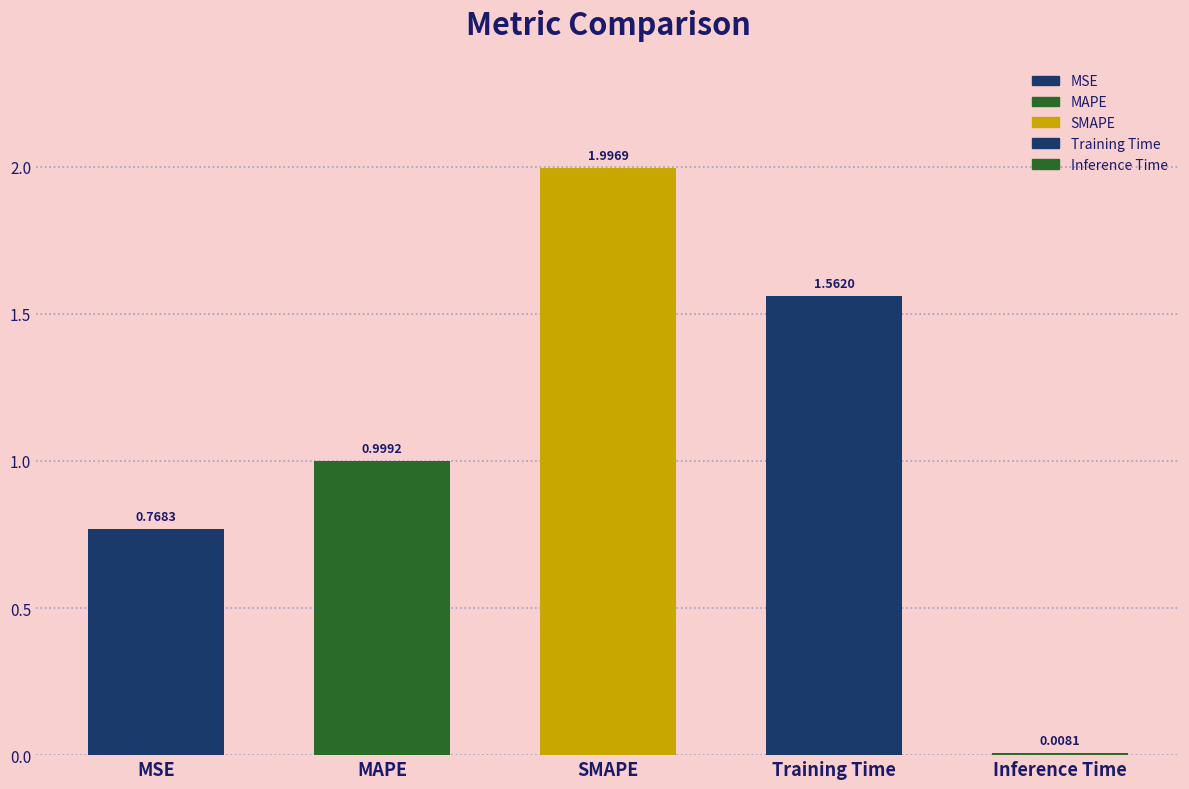

What value does the data have at MAPE?

1.0